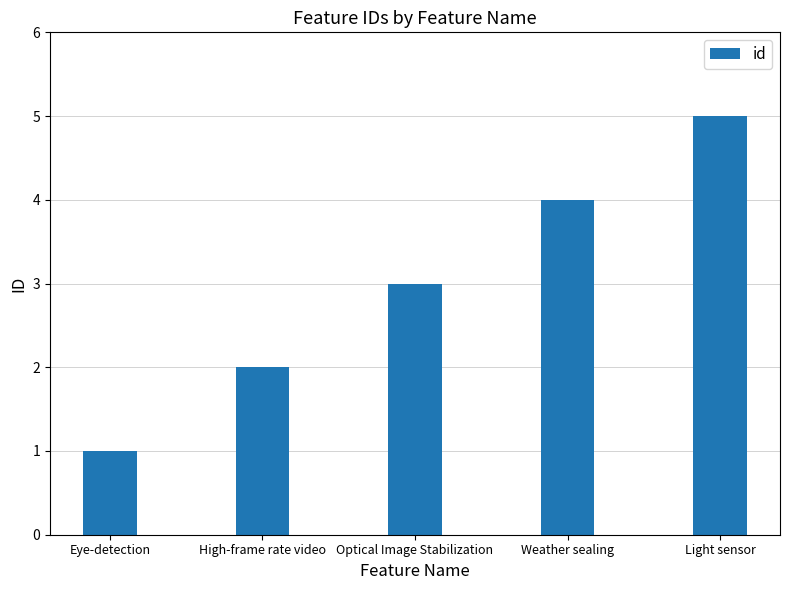

What is the value of the 3rd bar from the left?

3